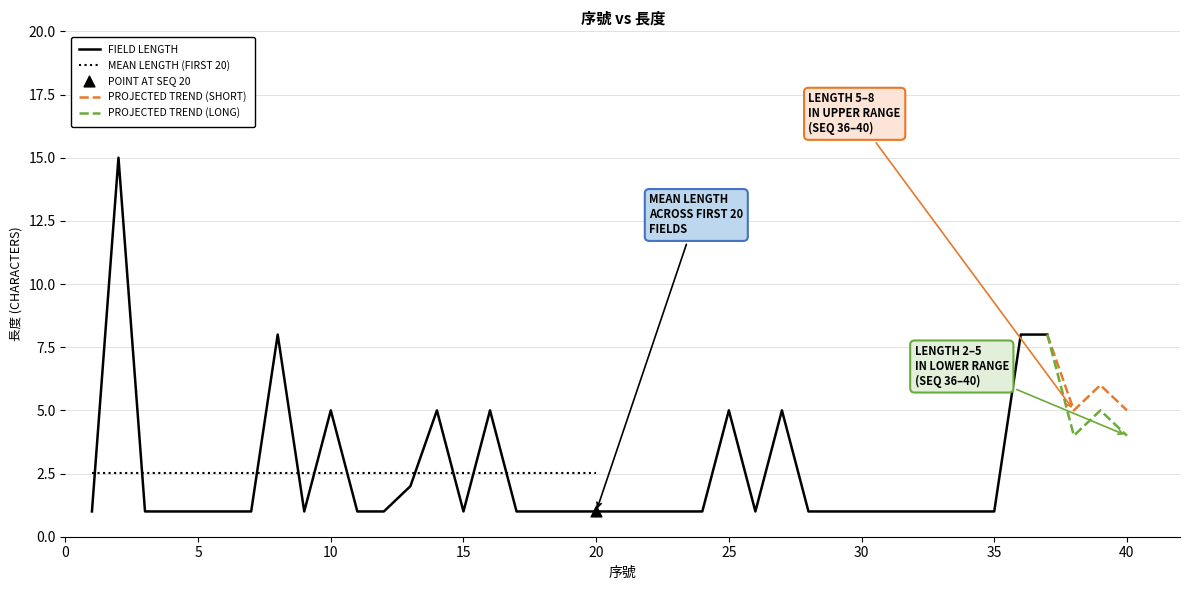

What is the change in value from 2 to 23?

-14